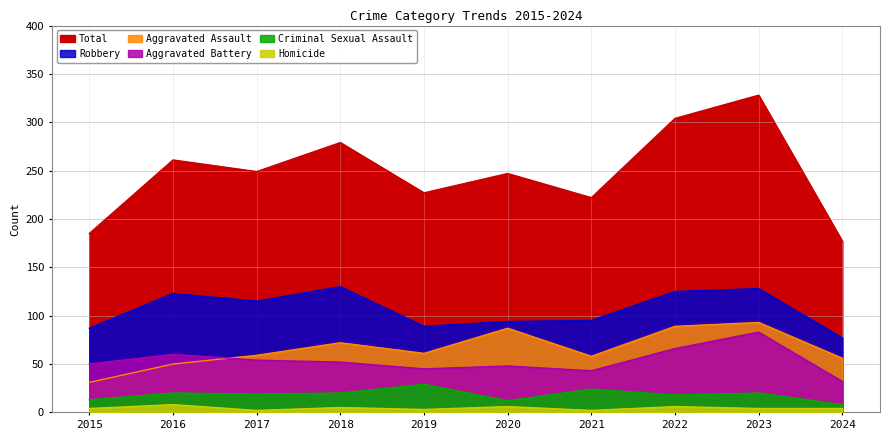

What is the average value of the Aggravated Battery series?

53